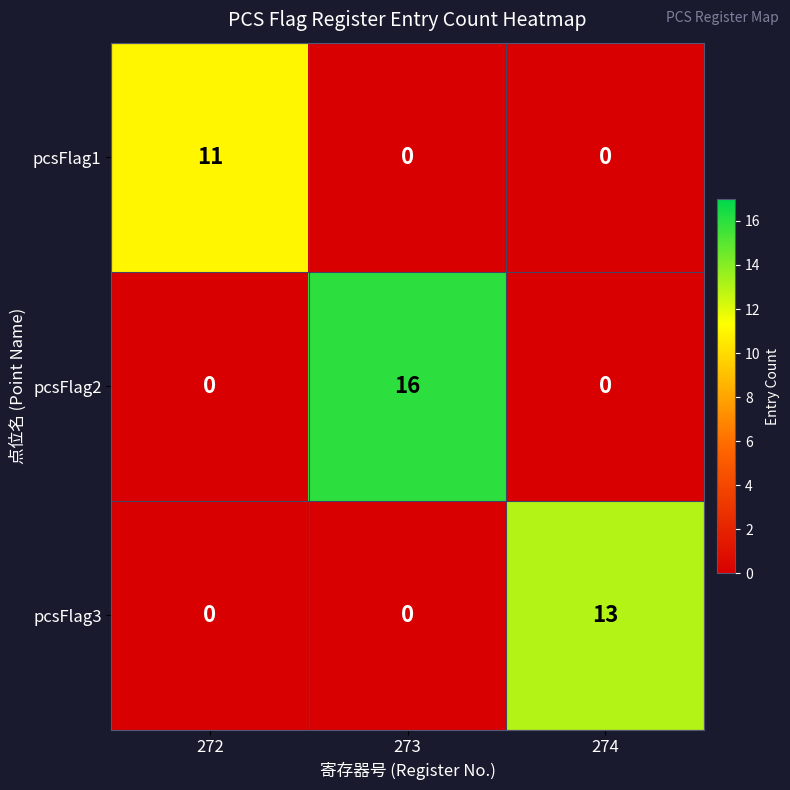

Is it true that pcsFlag1 equals 11 at 272?

True